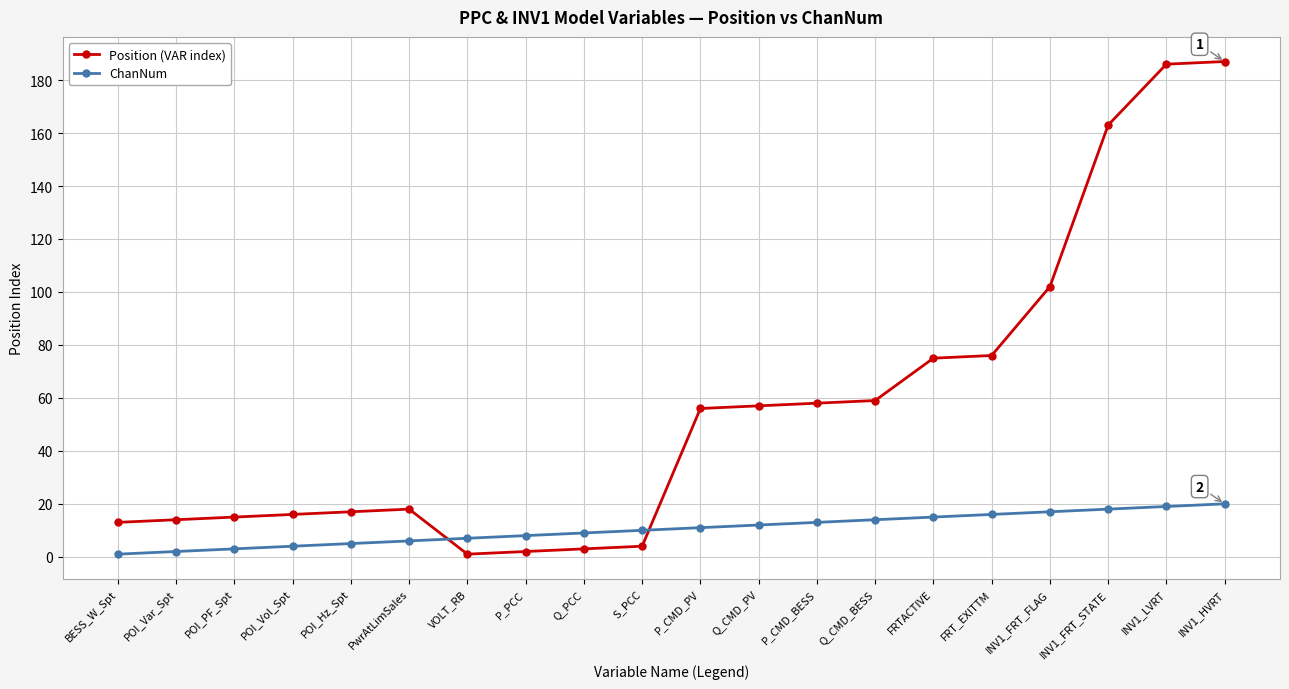

What is the label of the 14th point from the right?

VOLT_RB